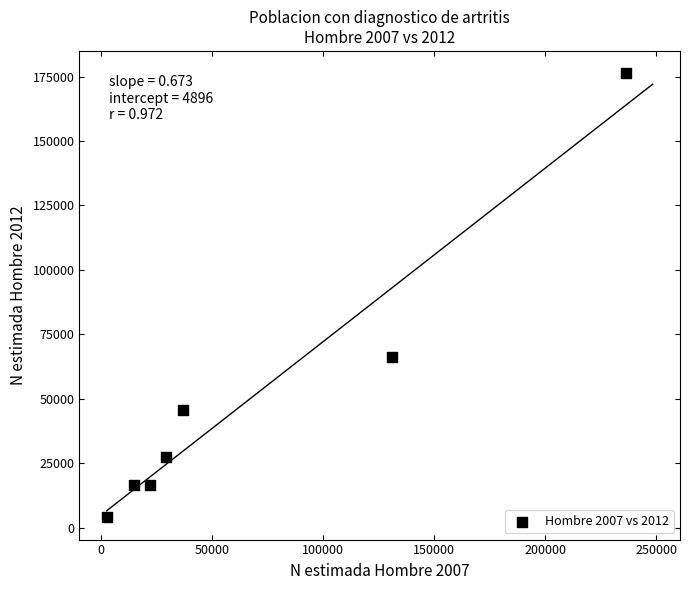

What Y value in the scatter plot is closest to 90124?

66143